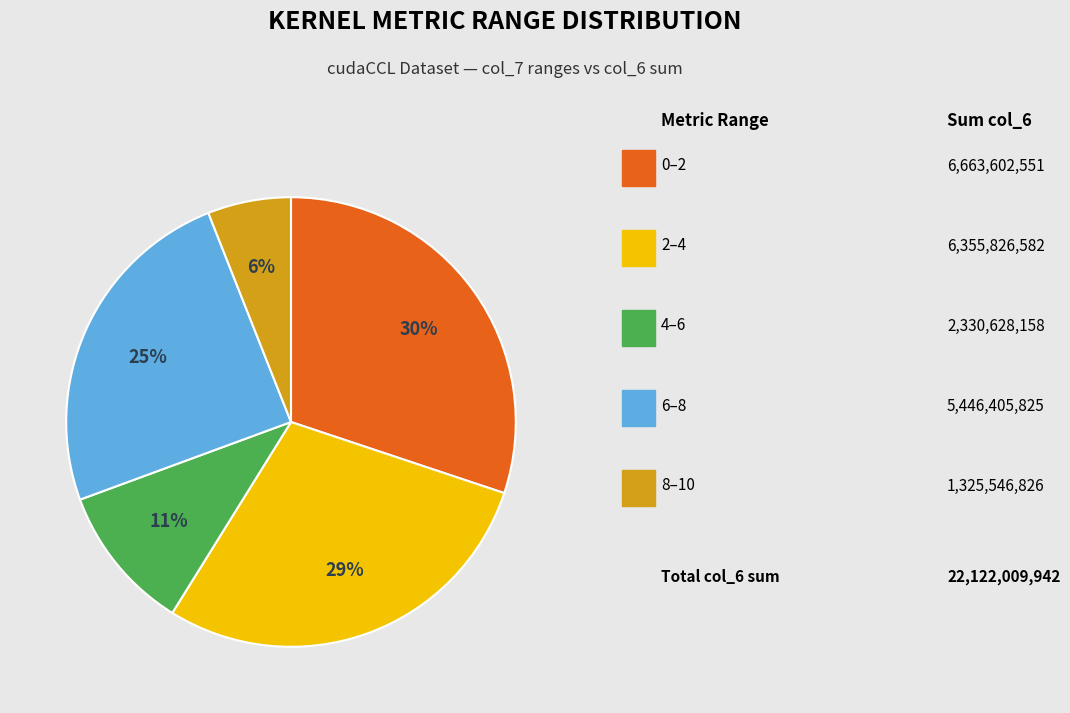

How many slices are in this pie chart?

5